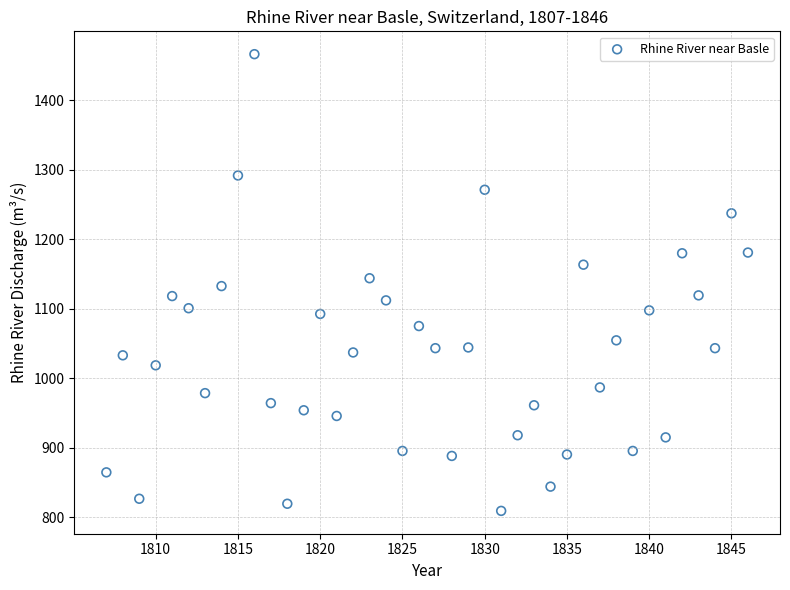

What is the range of Y values (max minus min)?

656.6